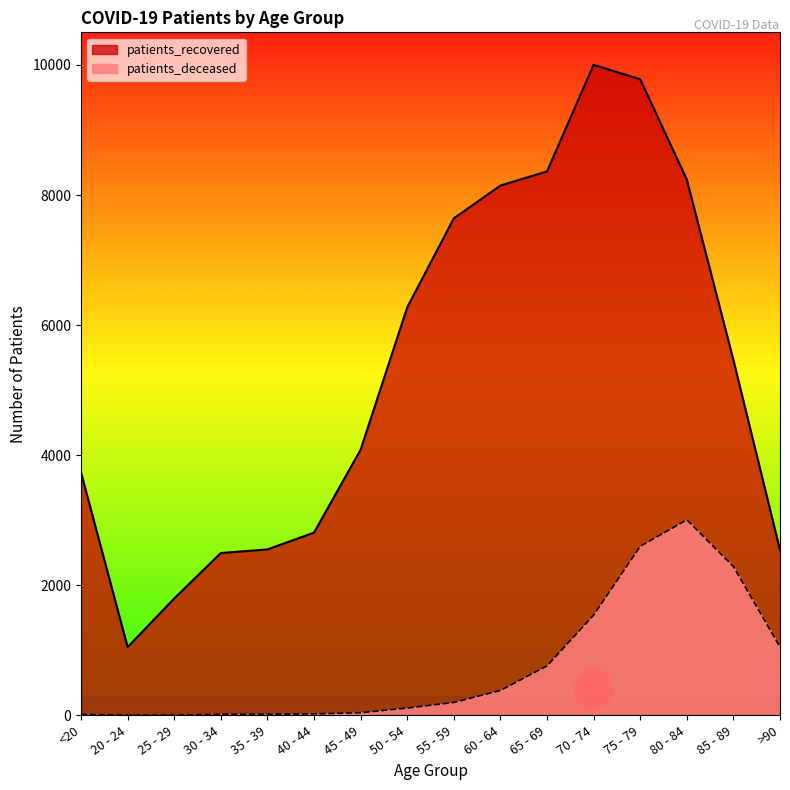

List the labels in order of patients_deceased value, largest first.

80 - 84, 75 - 79, 85 - 89, 70 - 74, >90, 65 - 69, 60 - 64, 55 - 59, 50 - 54, 45 - 49, 40 - 44, 35 - 39, 30 - 34, <20, 20 - 24, 25 - 29